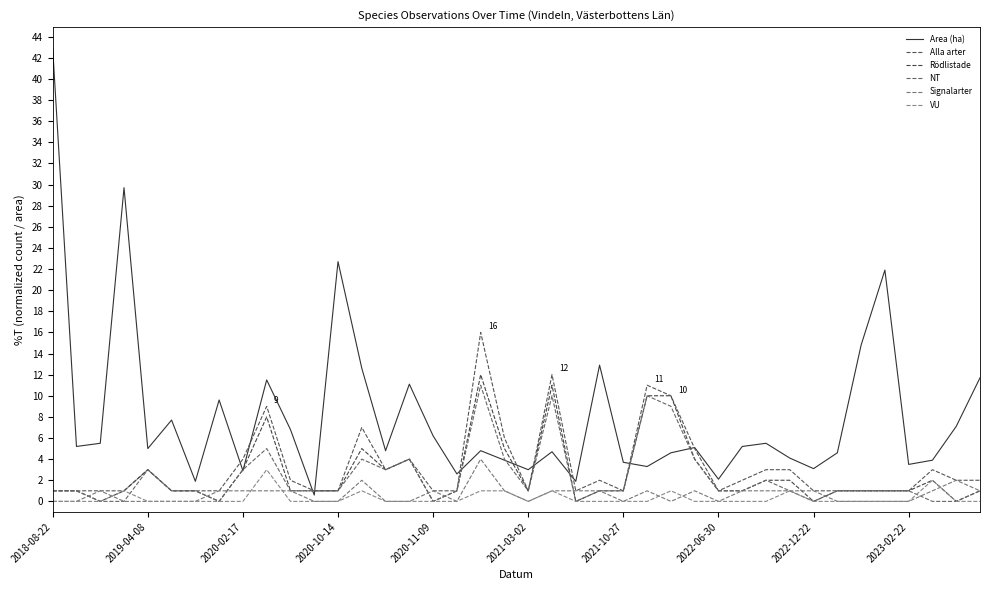

True or false: NT and Area (ha) cross at least once.

True